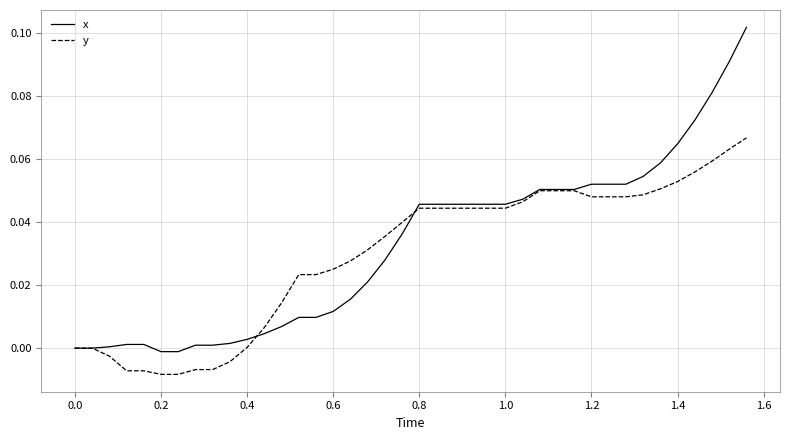

Rank the series by their maximum value, from highest to lowest.

x, y